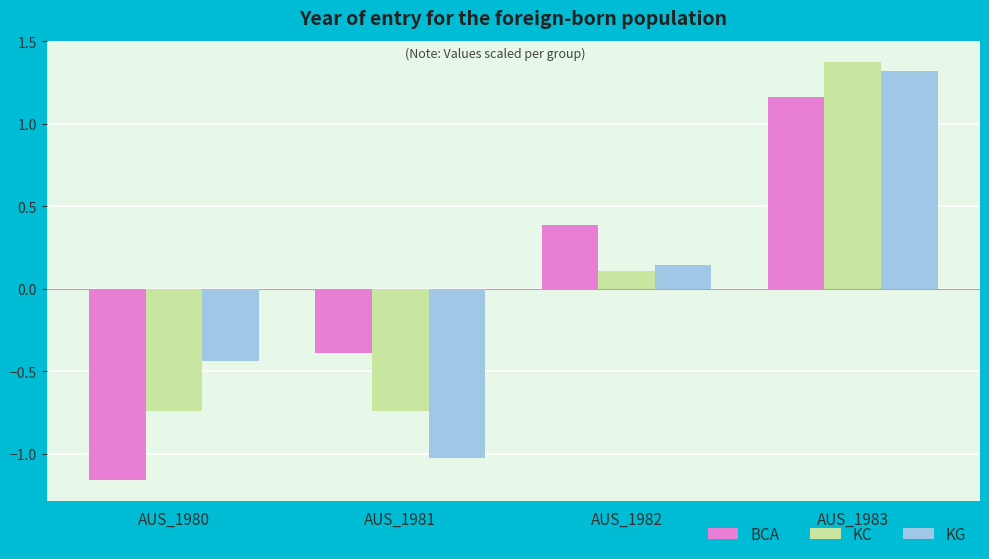

Rank the series by their maximum value, from lowest to highest.

BCA, KG, KC